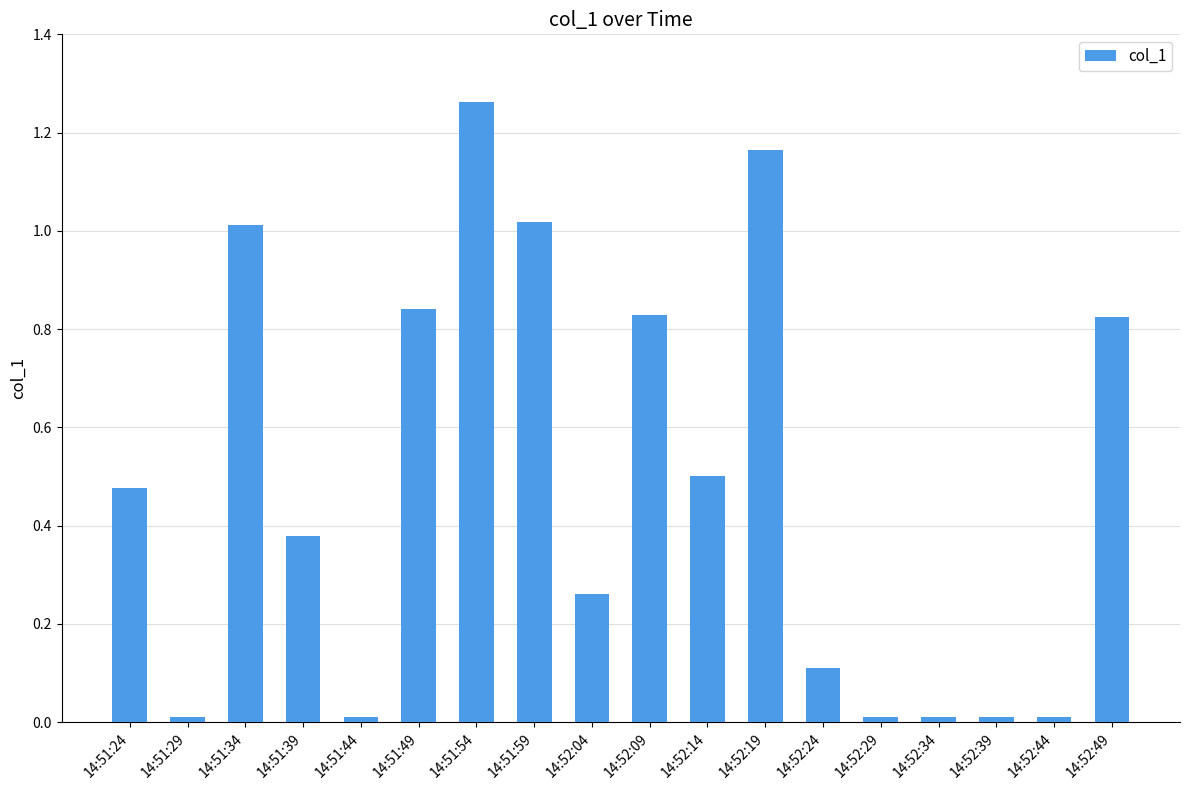

At which category does the chart reach its peak across all series?

14:51:54